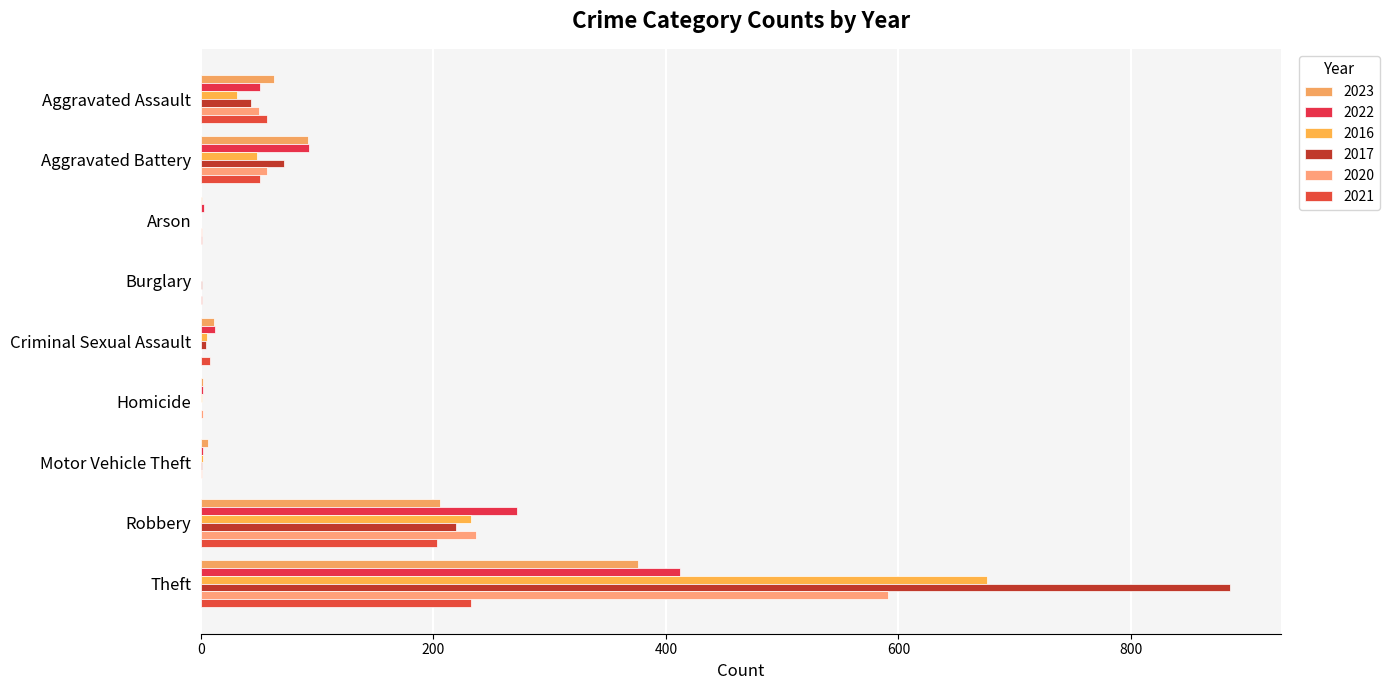

What is the difference between the second highest and minimum values in the 2022 series?

272